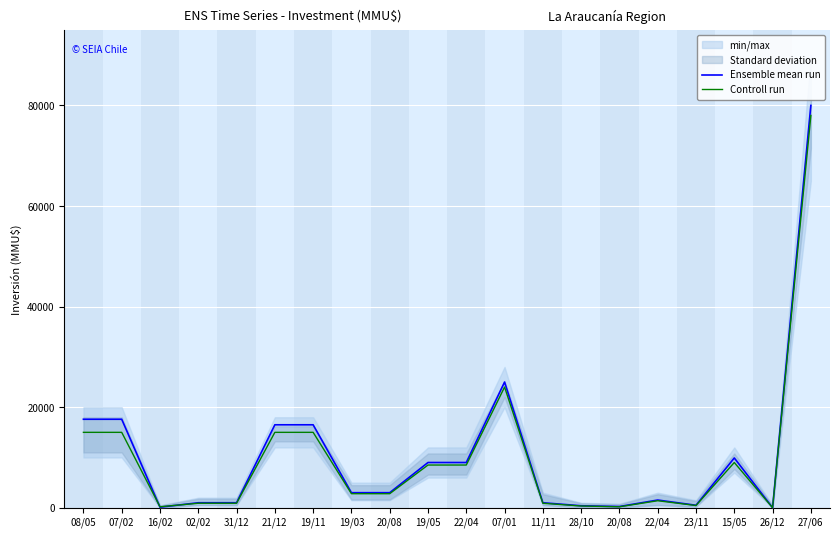

At which category does the chart reach its peak across all series?

27/06